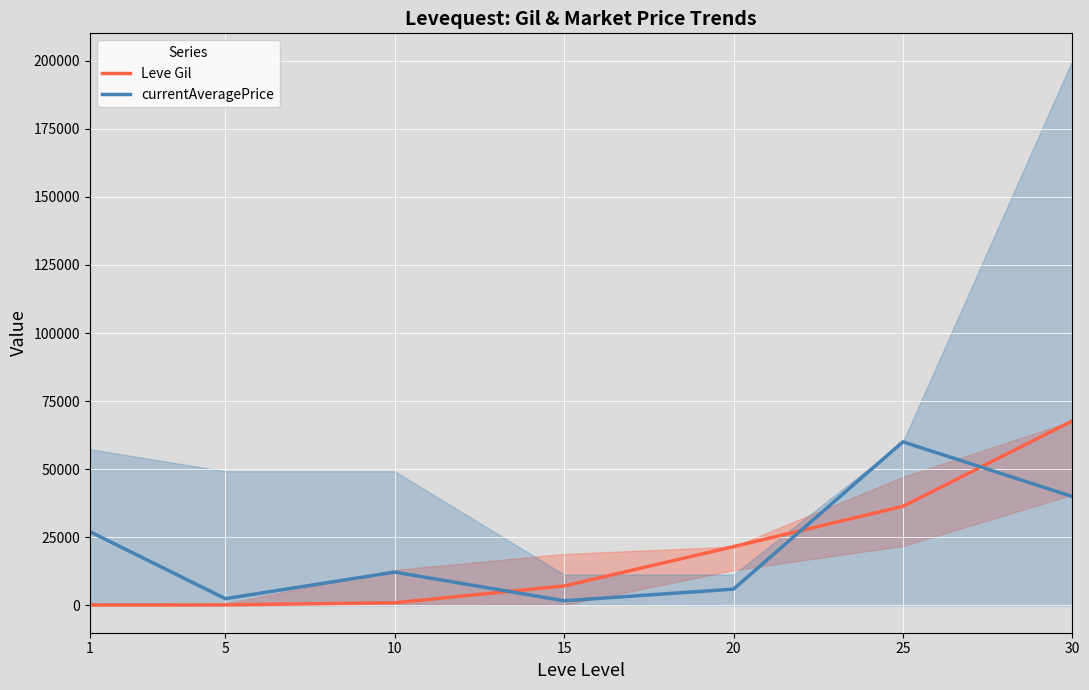

What is the difference between the currentAveragePrice values at 1 and 10?

14878